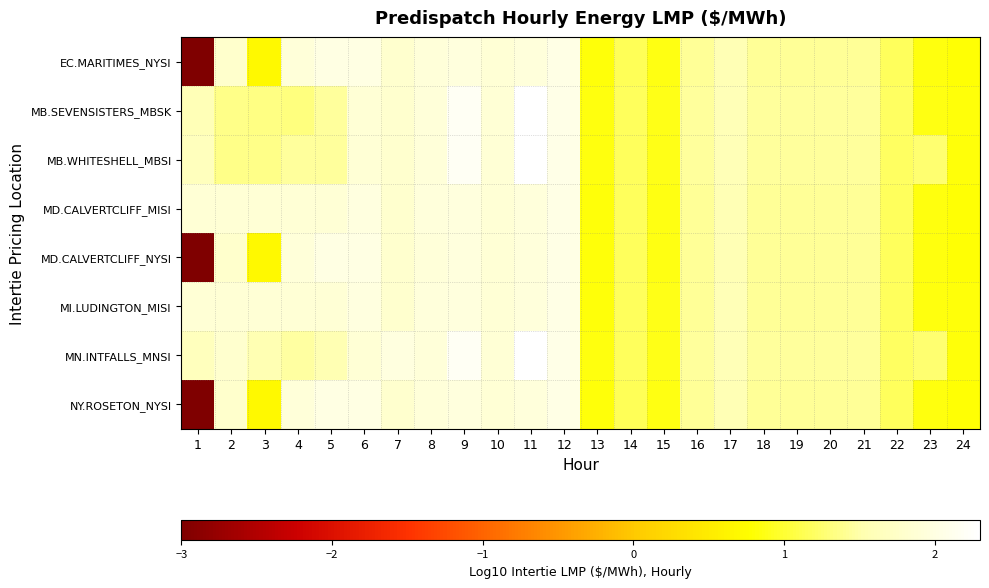

What is the total value across all series at 4?

13.7